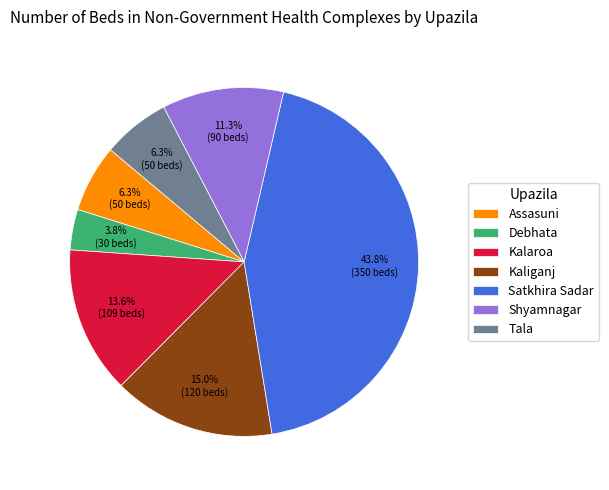

Is there any slice that represents more than half of the pie?

No